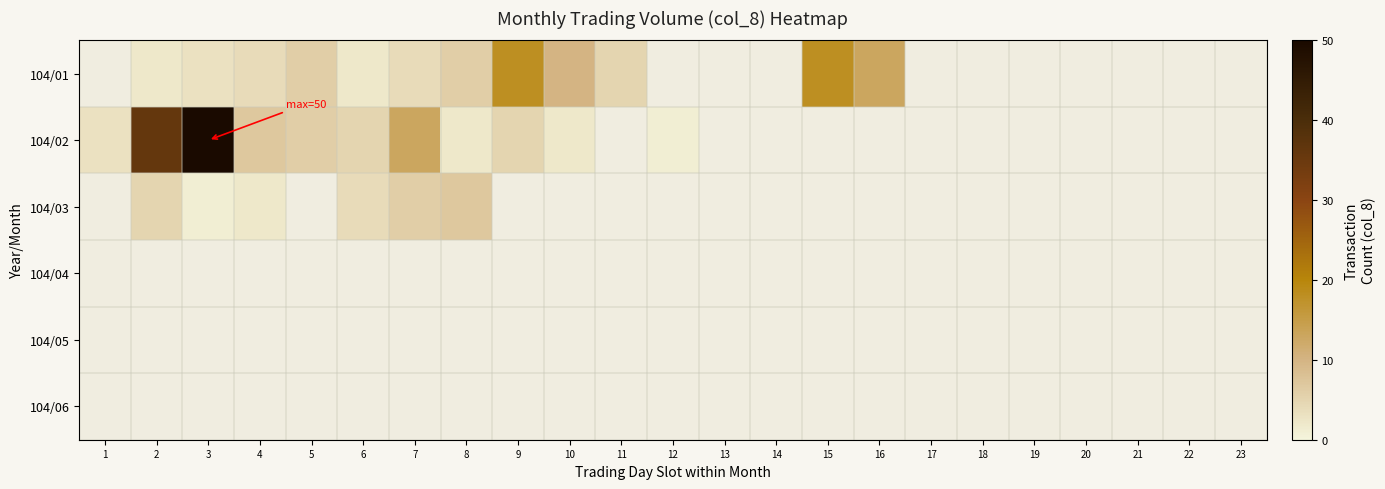

Which series has the widest spread of values?

104/02